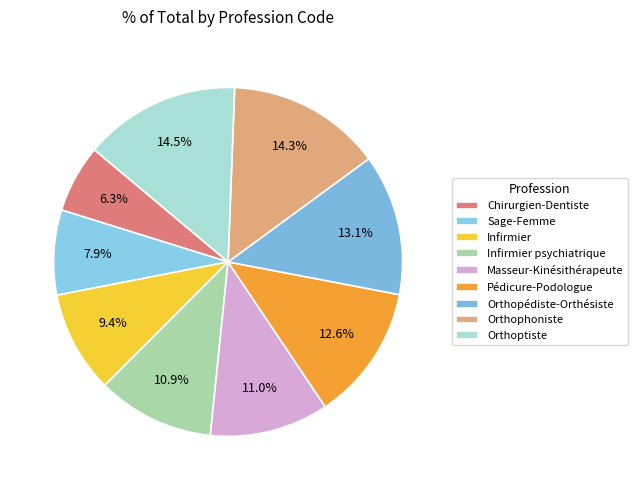

What is the largest slice in the pie chart?

Orthoptiste